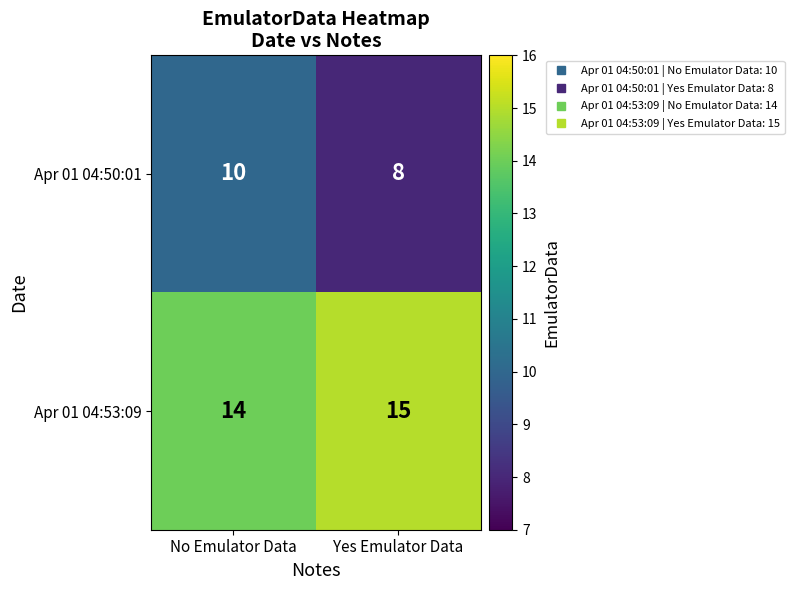

Rank the series by their maximum value, from lowest to highest.

Apr 01 04:50:01, Apr 01 04:53:09